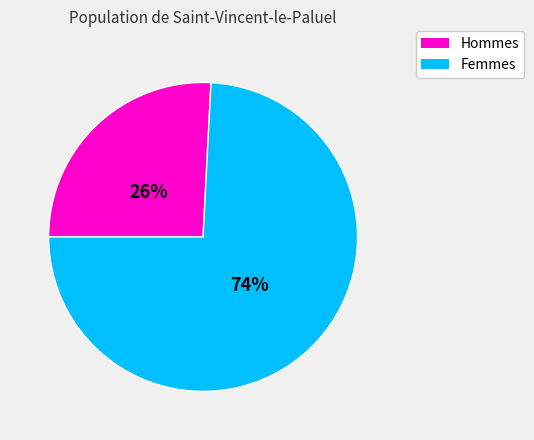

Is there a majority slice in this chart?

Yes